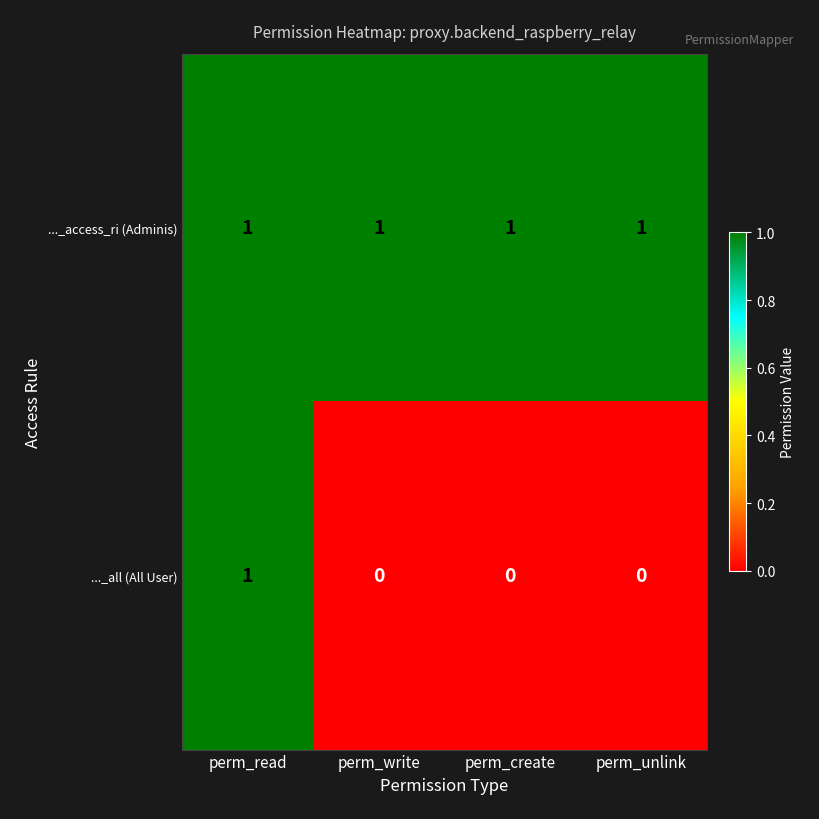

What is the maximum value shown in the chart?

1